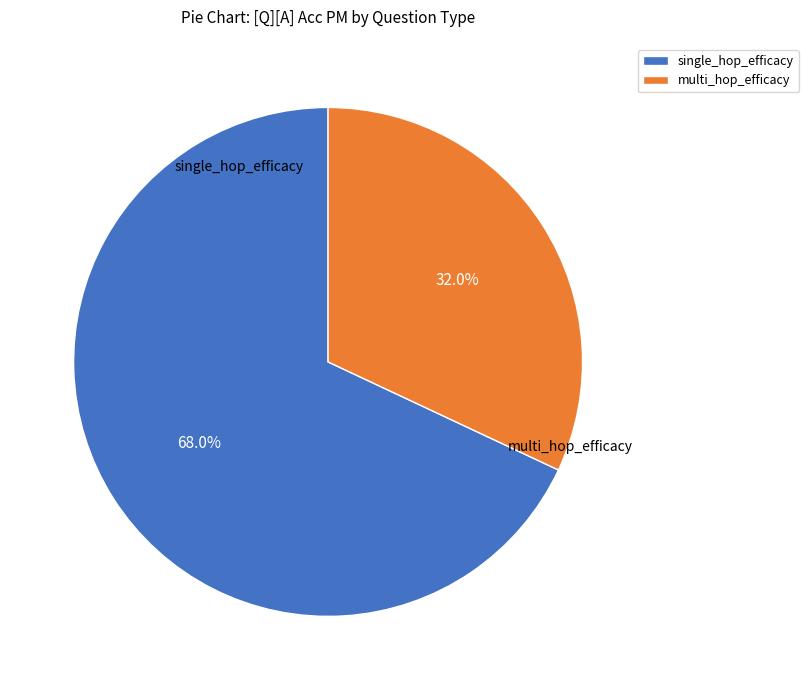

To the nearest percent, what portion does single_hop_efficacy represent?

68%